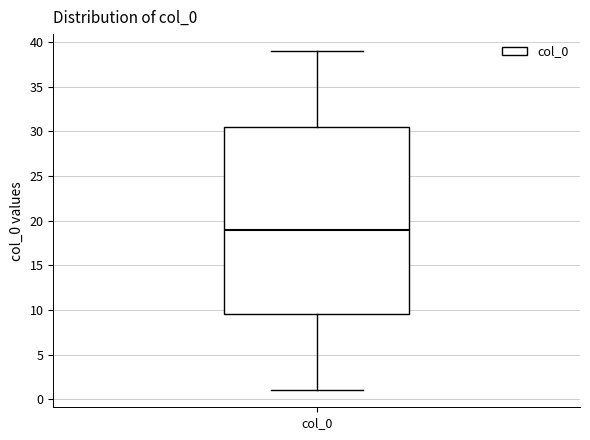

Where does the lower whisker of the box for col_0 end on the y-axis? The values are not printed on the chart, so give them approximately, as read against the axis.

1.0